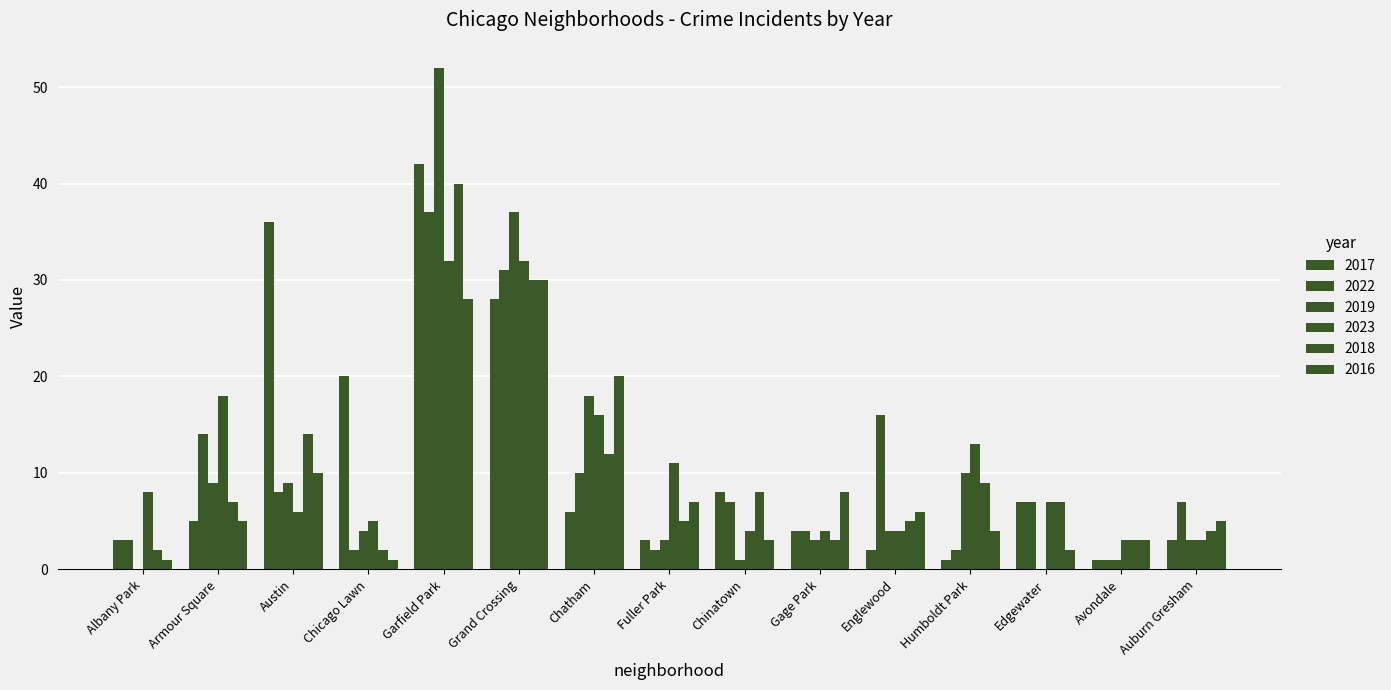

How many categories are shown in the chart?

15